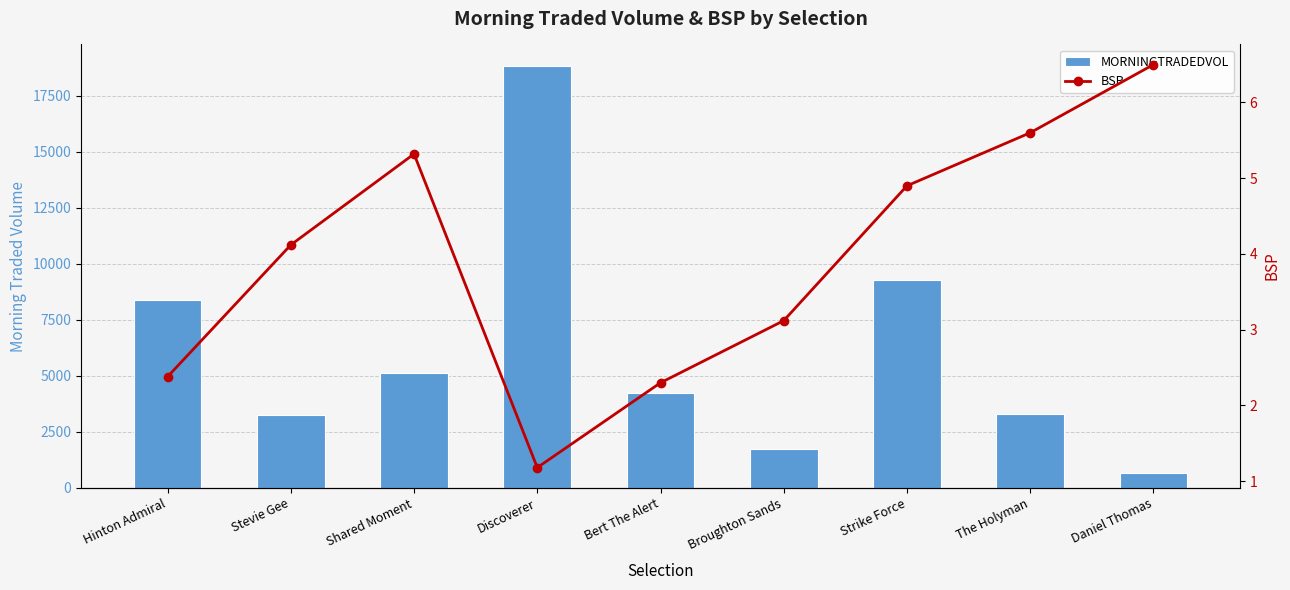

List the series in order of their overall mean, highest first.

MORNINGTRADEDVOL, BSP